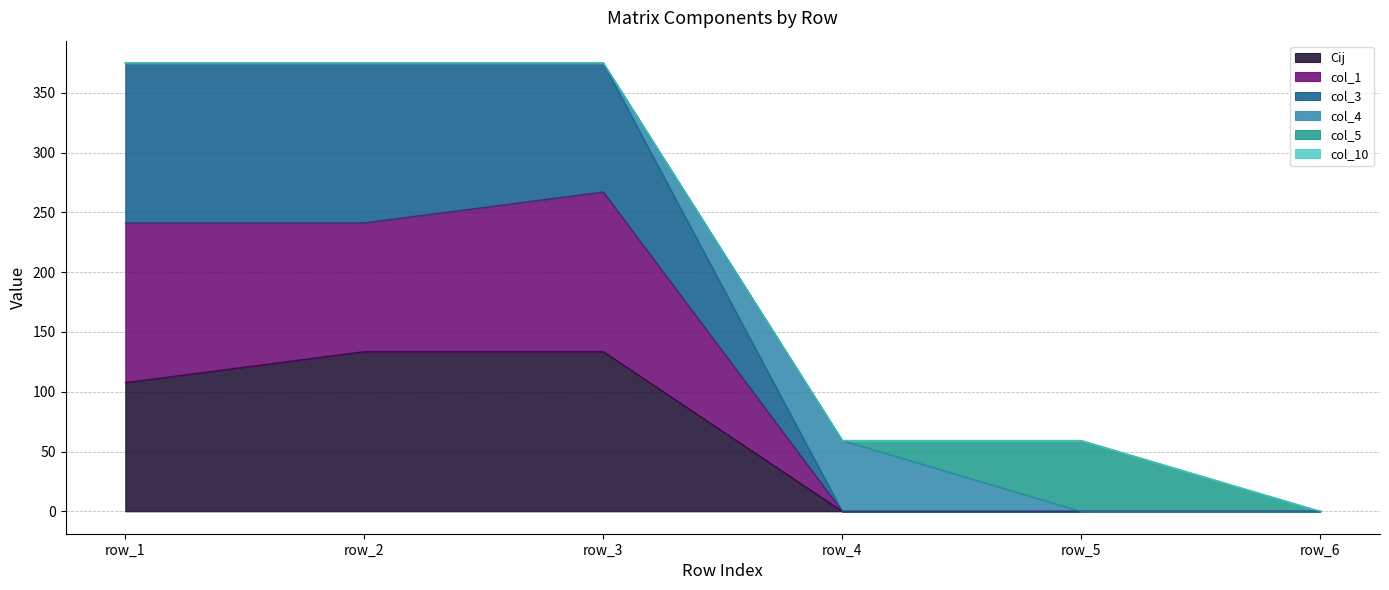

The value of Cij at row_3 is 133.6. True or false?

True